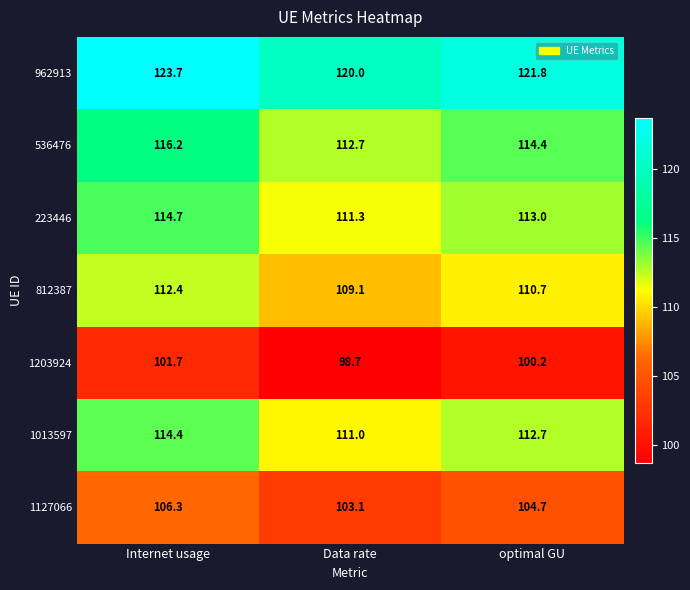

What is the difference between the second highest and minimum values in the 812387 series?

1.6